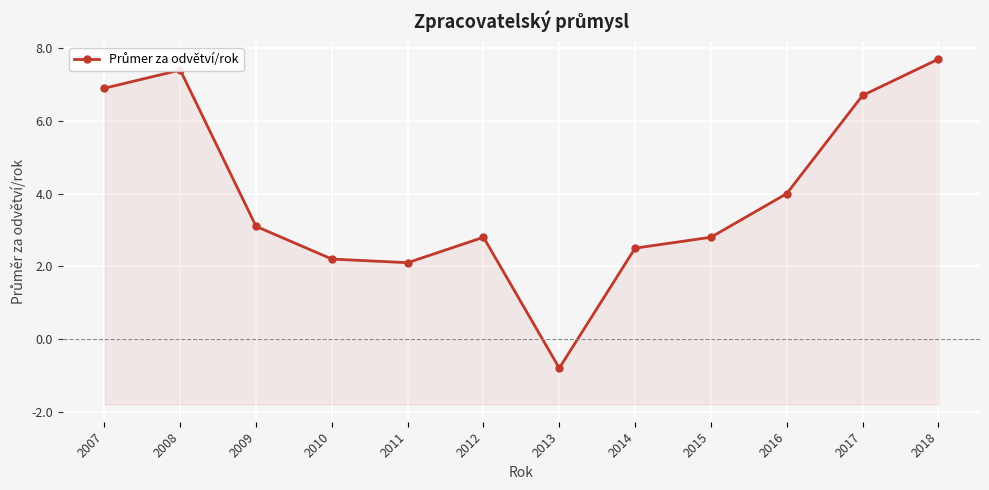

Between 2014 and 2007, which is larger?

2007